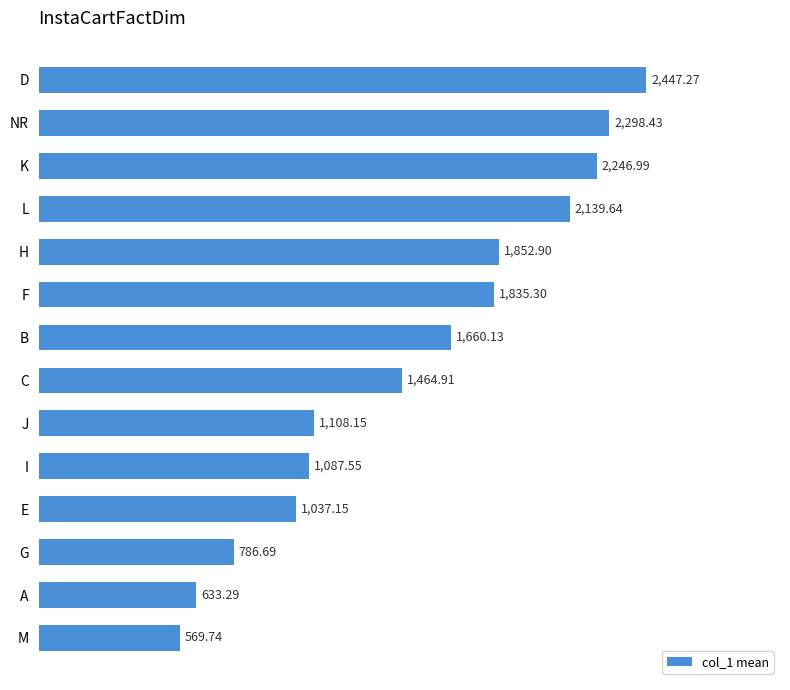

Rank the categories by value from highest to lowest.

D, NR, K, L, H, F, B, C, J, I, E, G, A, M